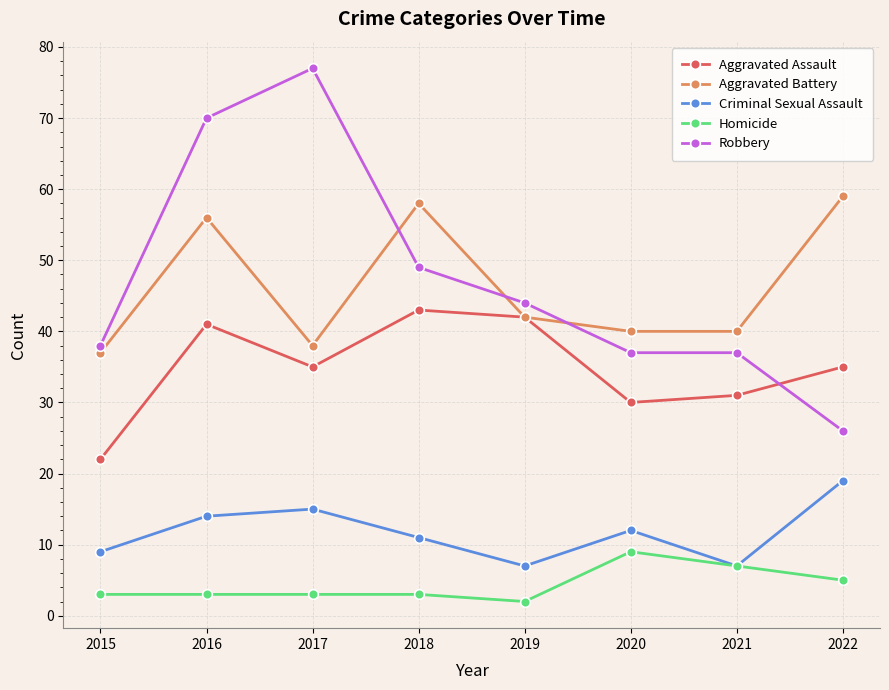

What is the difference between the highest and lowest values at 2022?

54